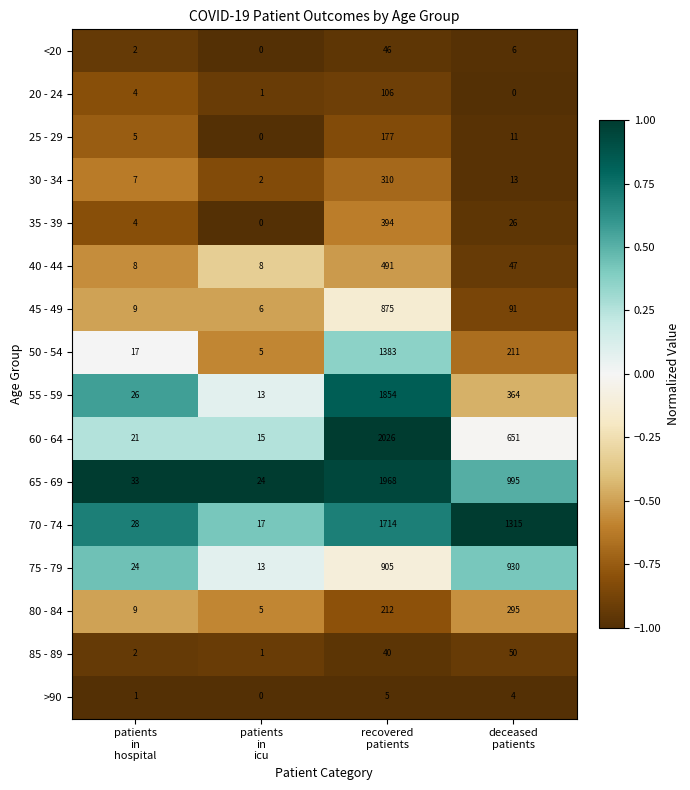

What is the greatest value displayed?

2026